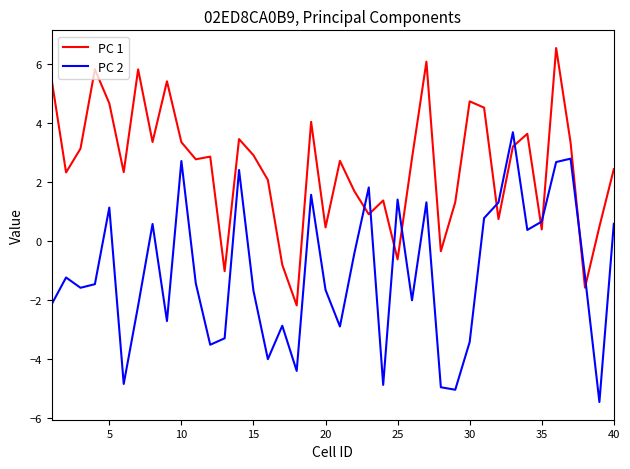

Is this an area chart (filled region under the line)?

No